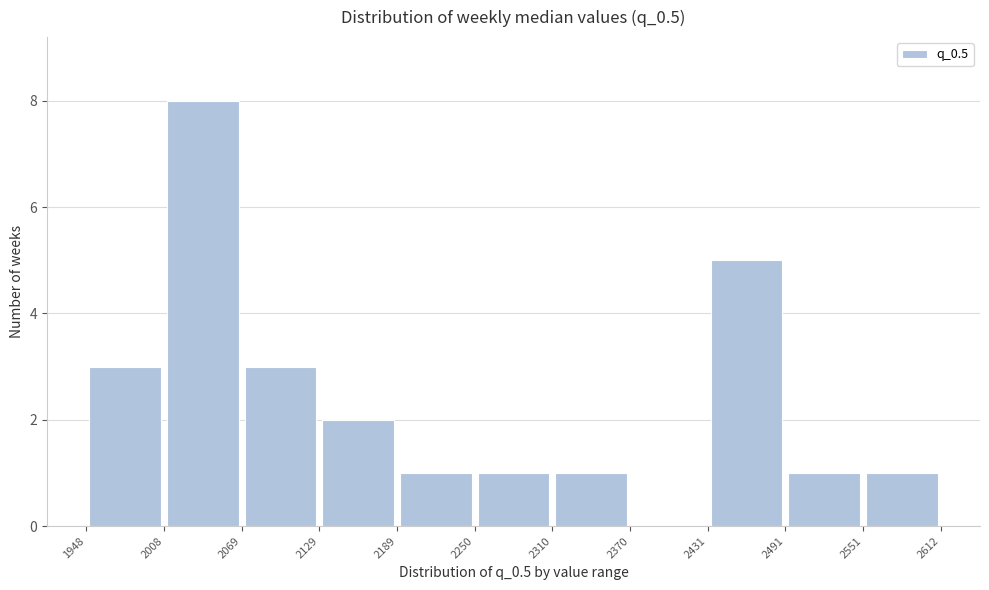

Reading left to right, list every bar in this chart as the range it spans on the x-axis followed by its height. The values are not printed on the chart, so give them approximately, as read against the axis.

1948 to 2008: 3
2008 to 2069: 8
2069 to 2129: 3
2129 to 2189: 2
2189 to 2250: 1
2250 to 2310: 1
2310 to 2370: 1
2370 to 2431: 0
2431 to 2491: 5
2491 to 2551: 1
2551 to 2612: 1